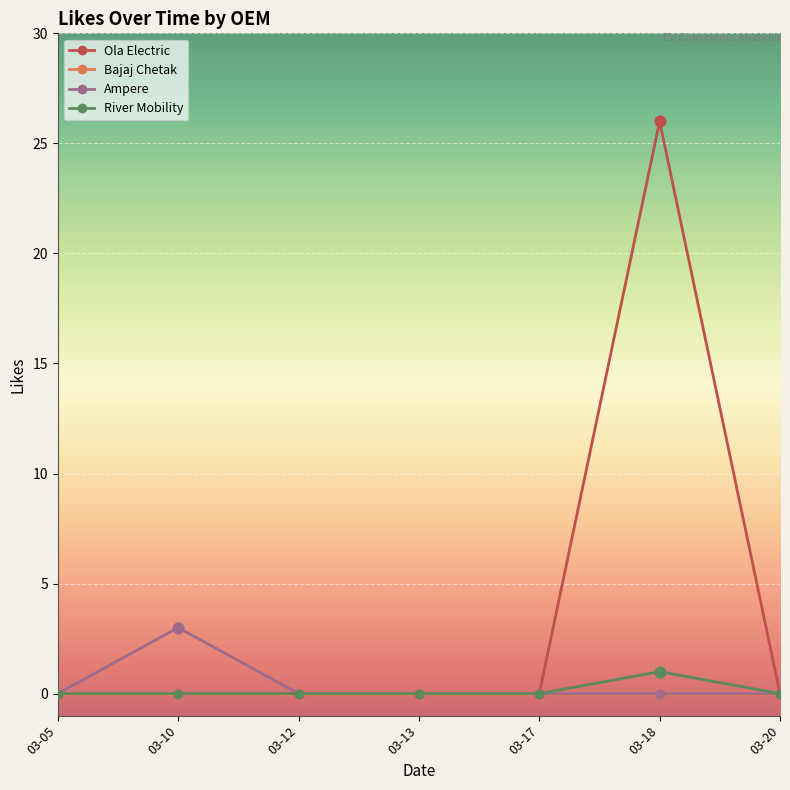

Which series has the widest spread of values?

Ola Electric